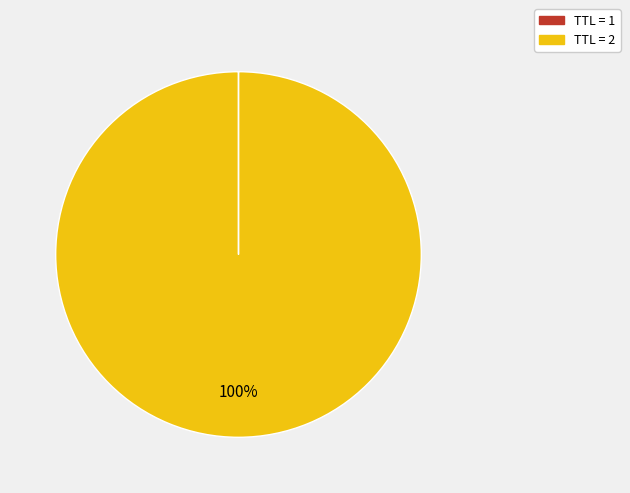

The TTL = 2 slice represents 100% of the pie. True or false?

True